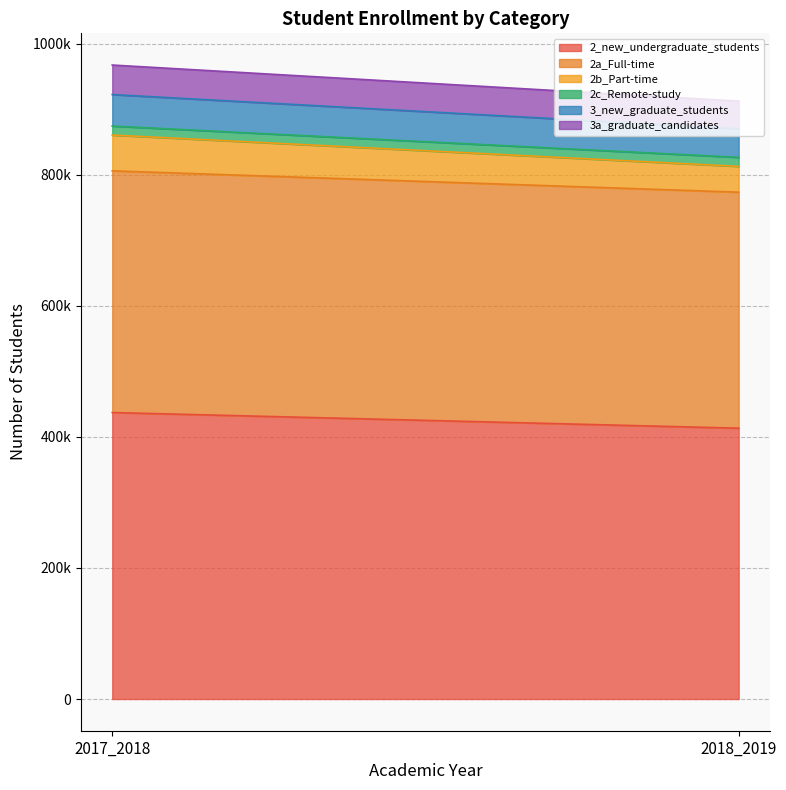

Rank the series at 2017_2018 from highest to lowest value.

2_new_undergraduate_students, 2a_Full-time, 2b_Part-time, 3_new_graduate_students, 3a_graduate_candidates, 2c_Remote-study